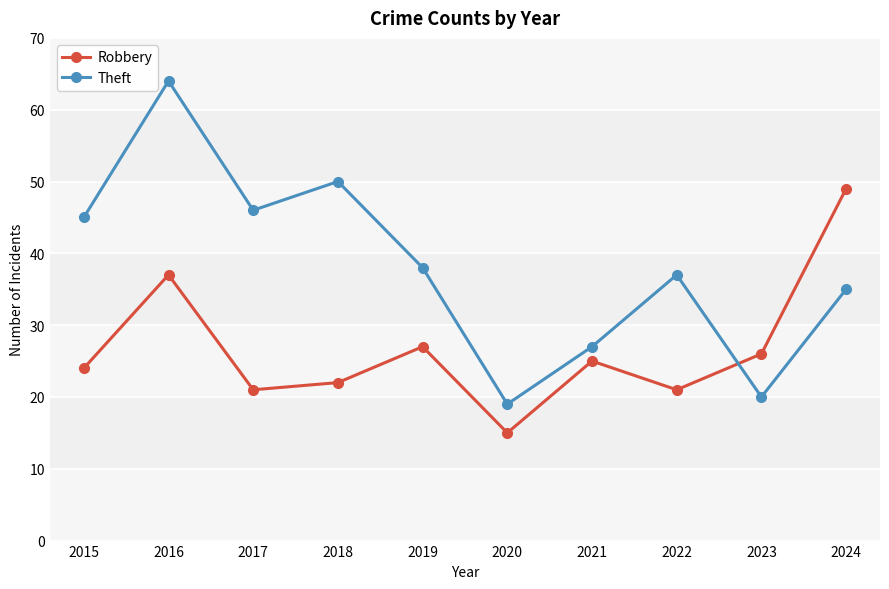

How many data points in Theft are less than 38?

5